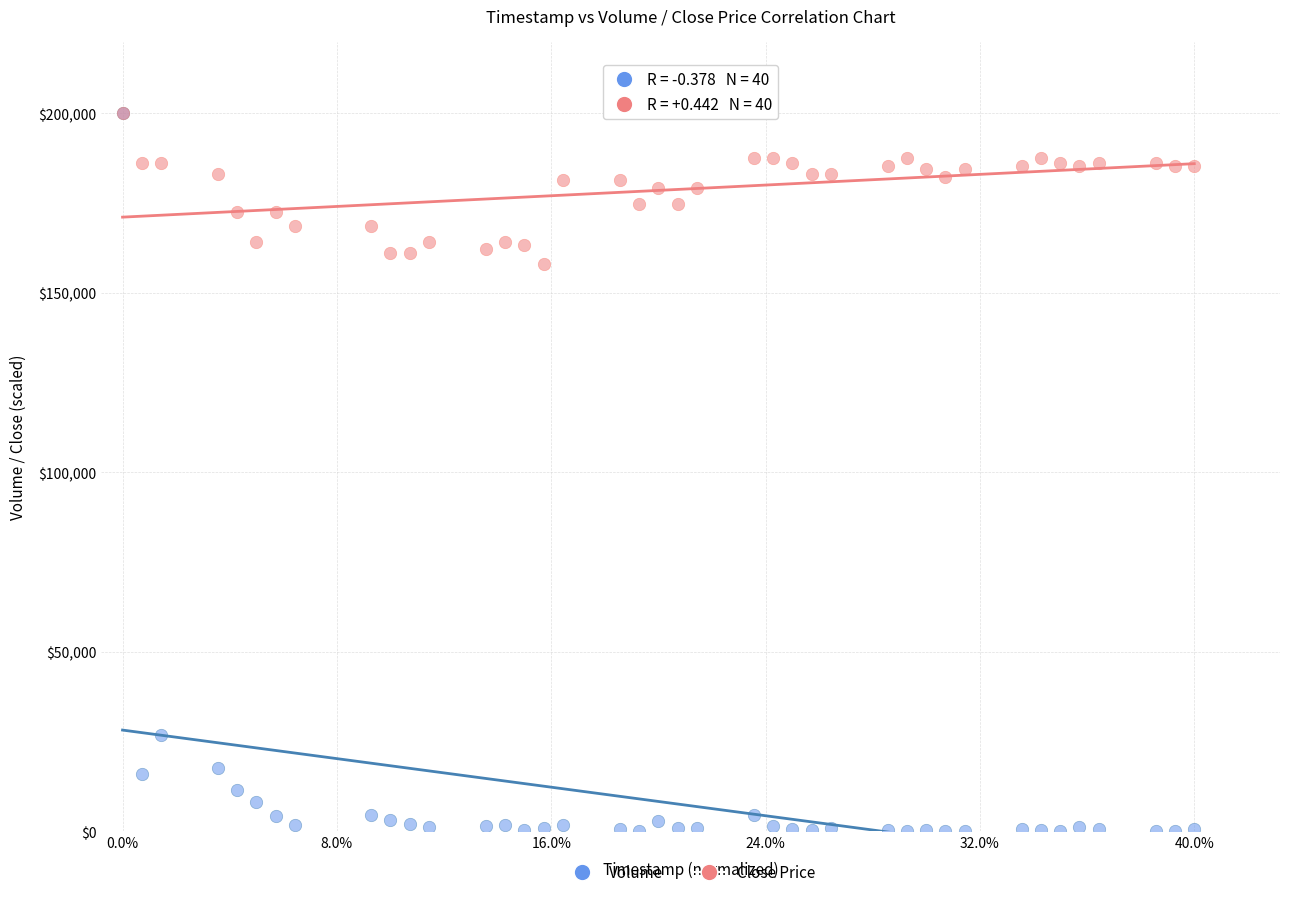

Which series reaches the minimum Y coordinate?

Volume